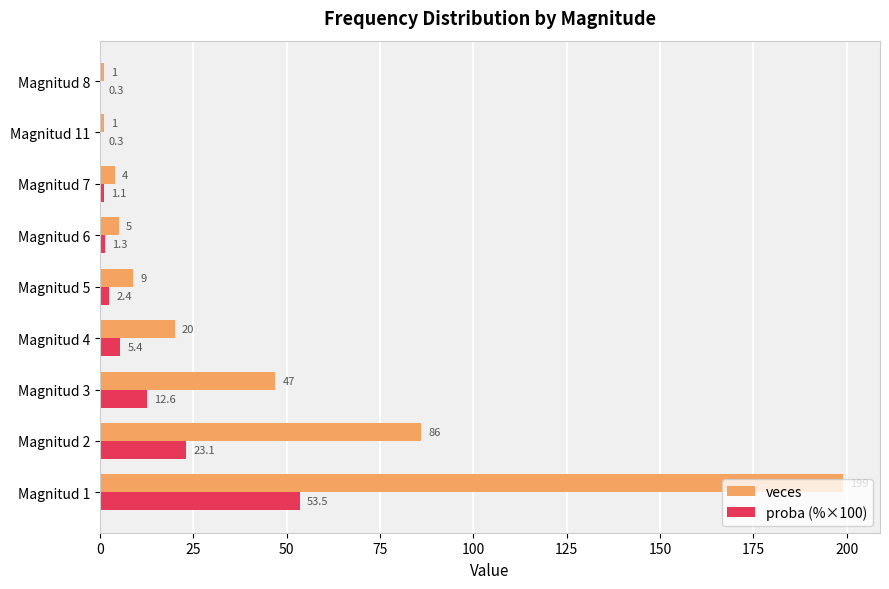

Between Magnitud 3 and Magnitud 7, which series saw the biggest shift?

veces